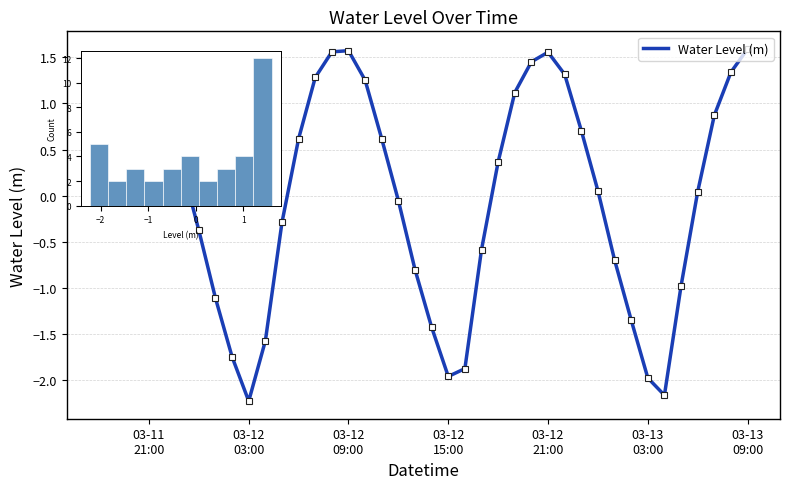

What is the smallest value displayed?

-2.2